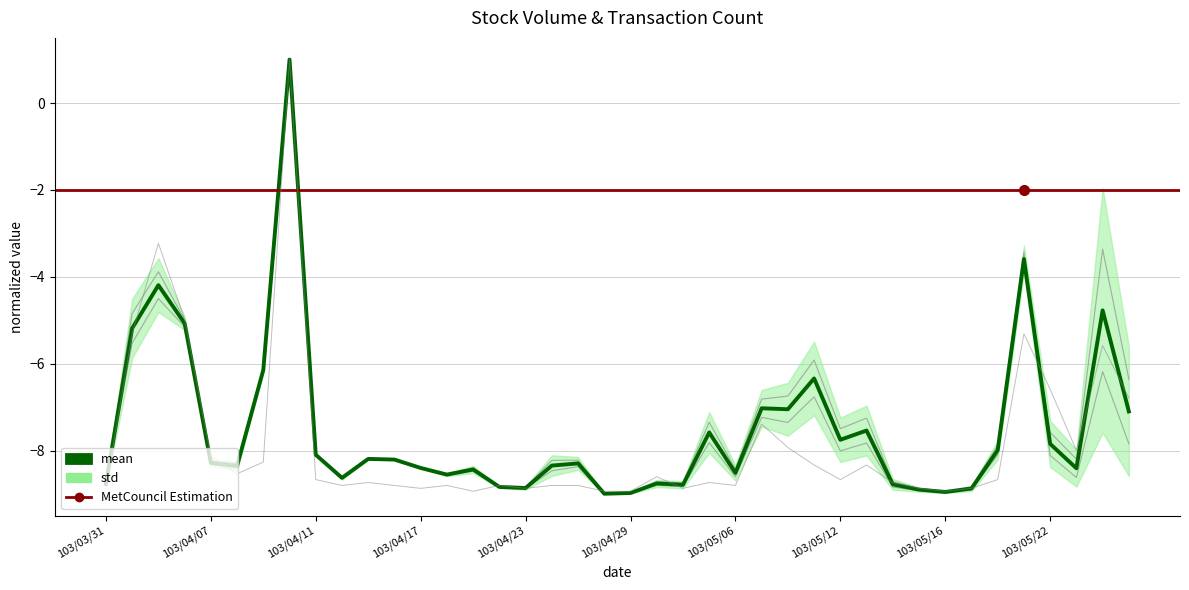

What is the greatest value displayed?

1.0